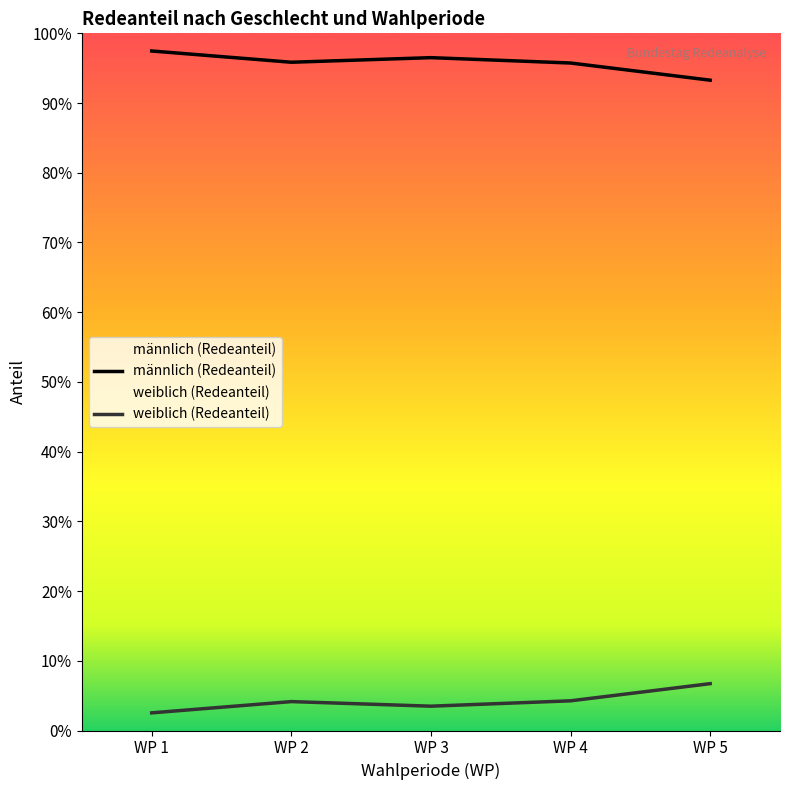

How many series are shown in this chart?

2